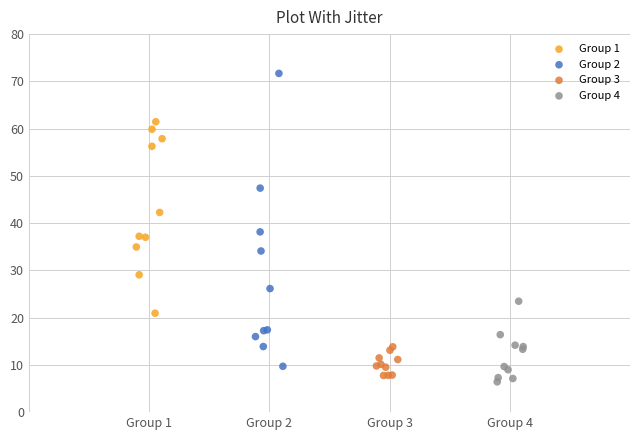

Which series contains the highest Y value?

Group 2